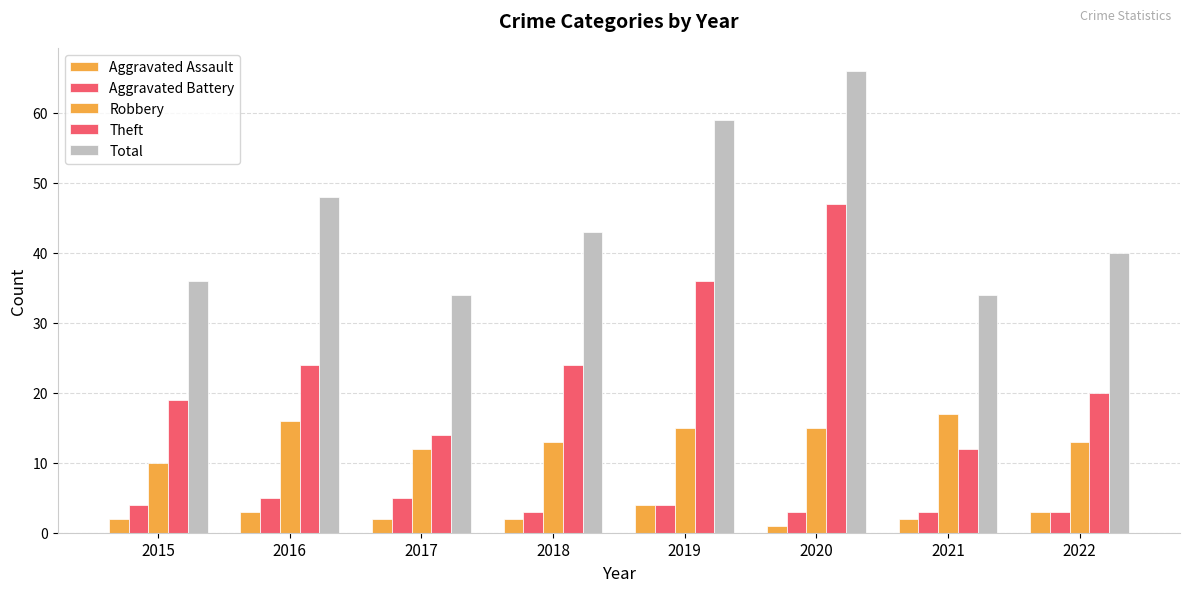

How many data points does each series have?

8